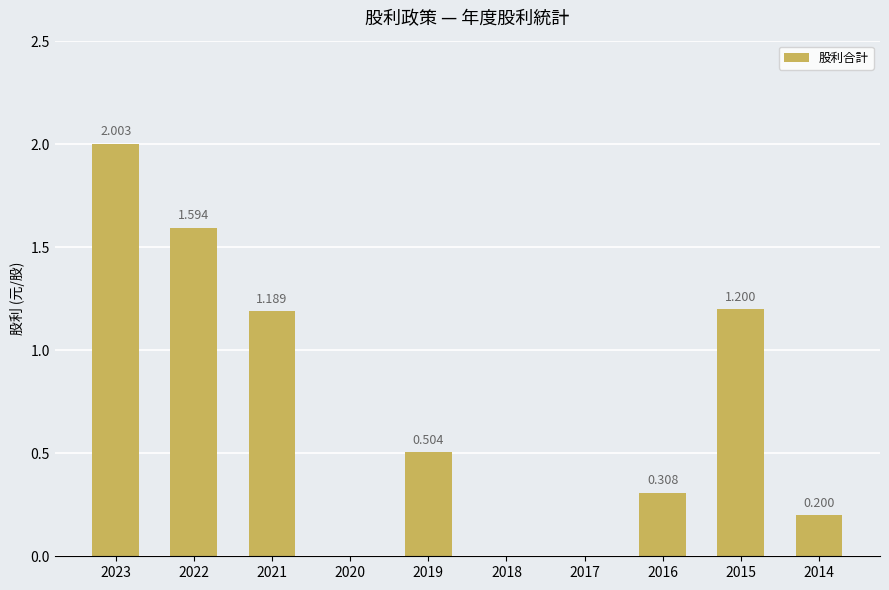

What is the value of the 2nd bar from the left?

1.6